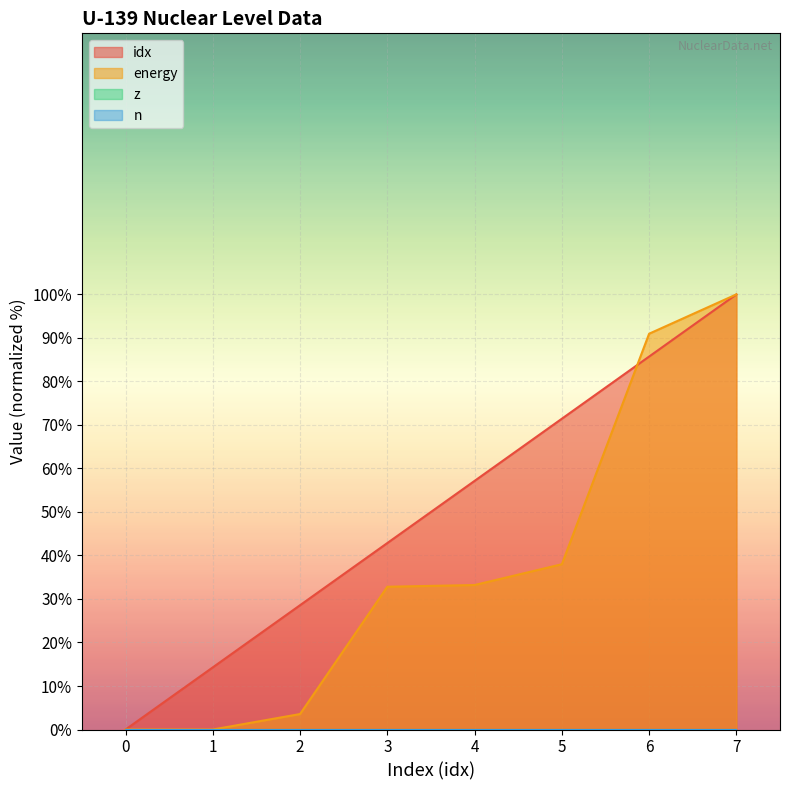

What is the difference between the maximum and second lowest values in the idx series?

85.7